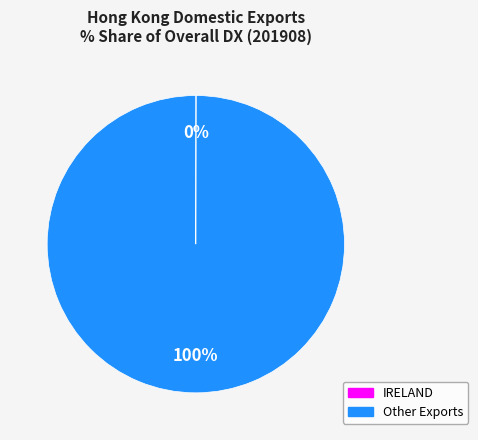

Is there a majority slice in this chart?

Yes